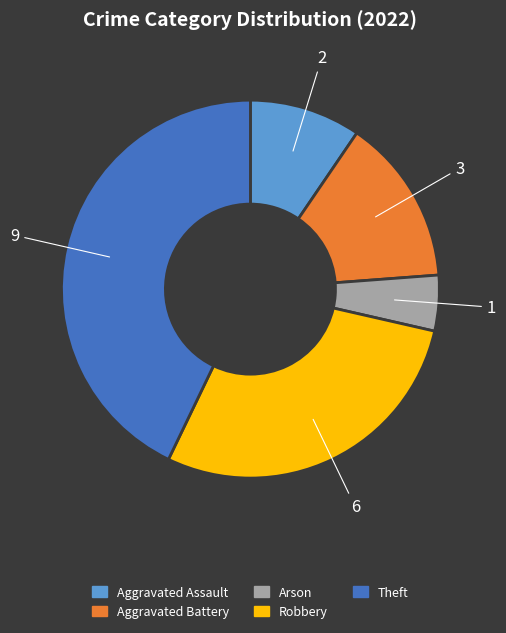

What is the smallest slice in the pie chart?

Arson